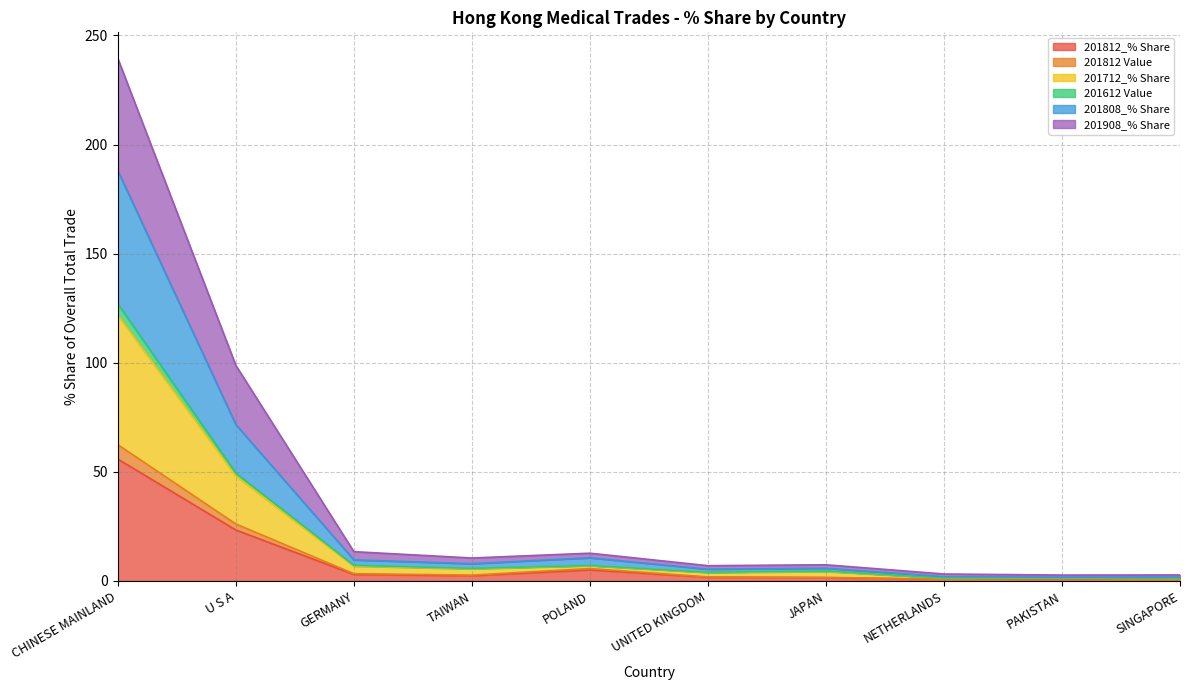

What are all the series names shown in the legend?

201812_% Share, 201812 Value, 201712_% Share, 201612 Value, 201808_% Share, 201908_% Share